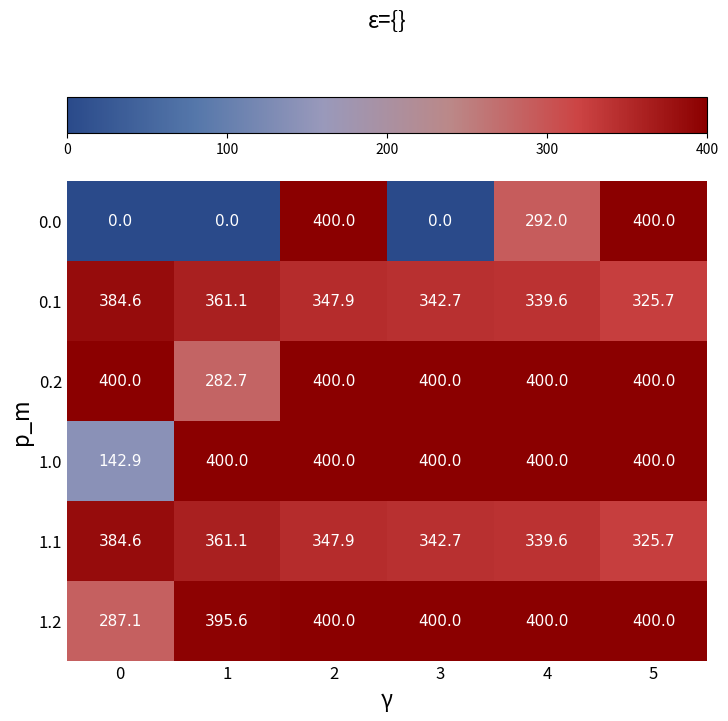

At which category is the sum across all series the highest?

2